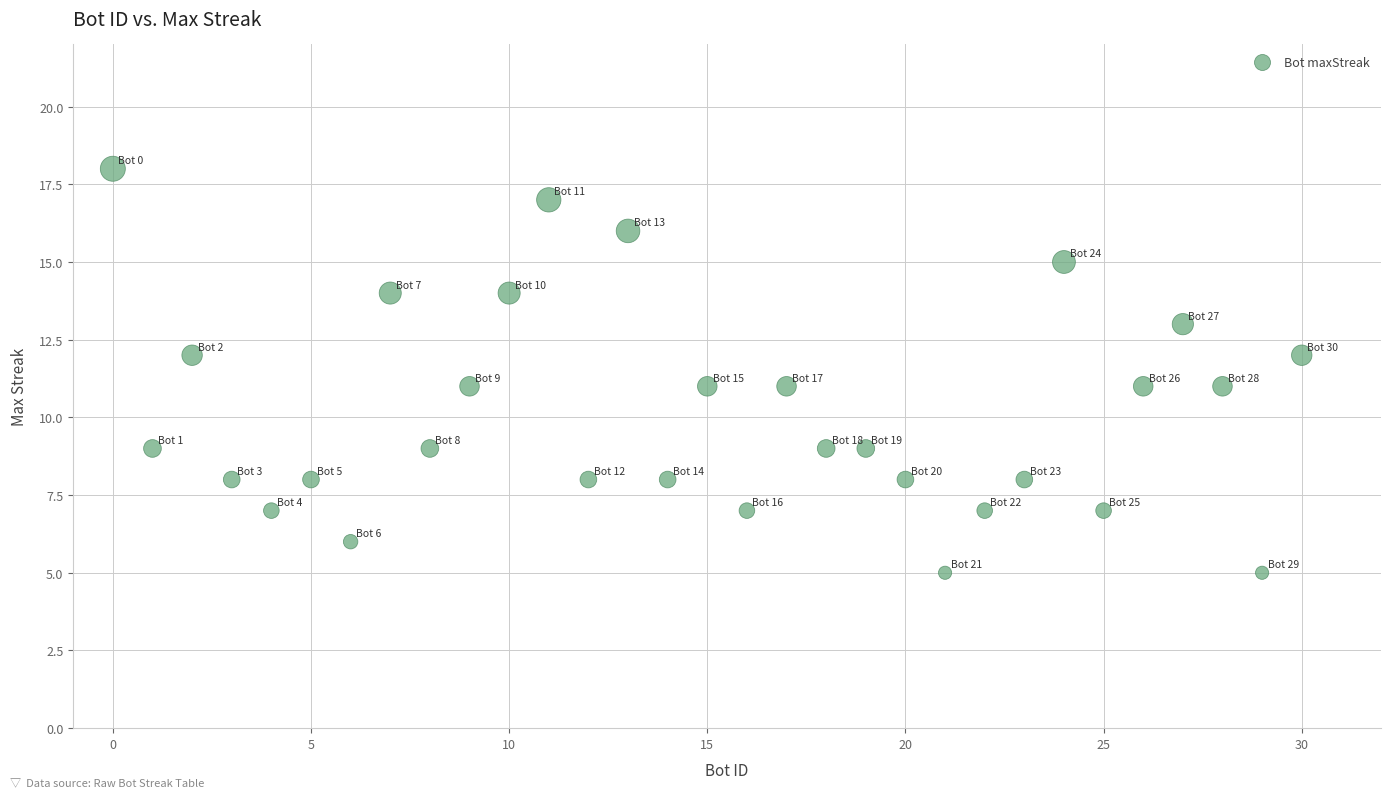

What is the range of X values (max minus min)?

30